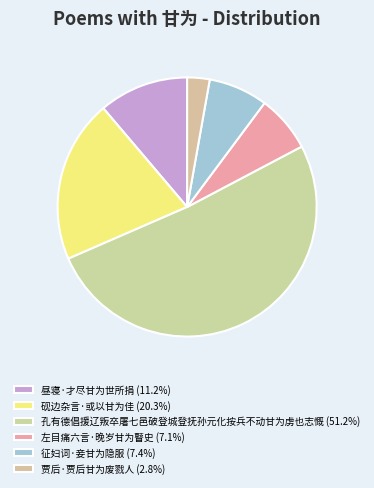

How many slices are in this pie chart?

6